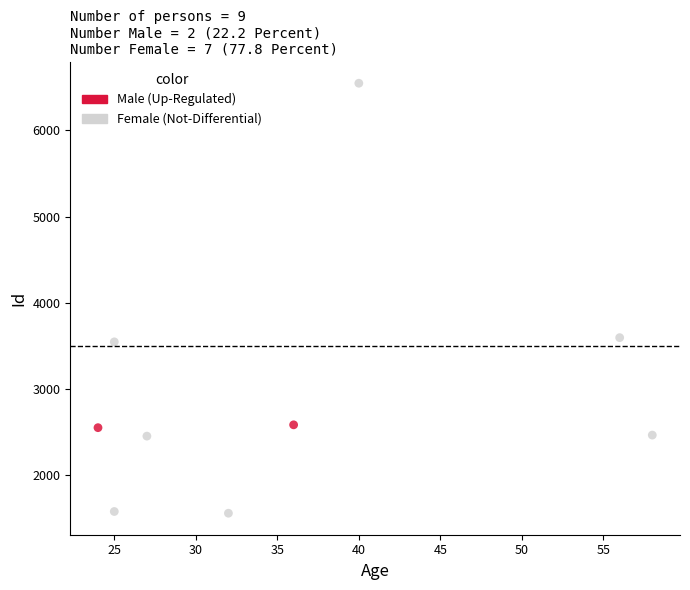

What are all the series names shown in the legend?

Male (Up-Regulated), Female (Not-Differential)